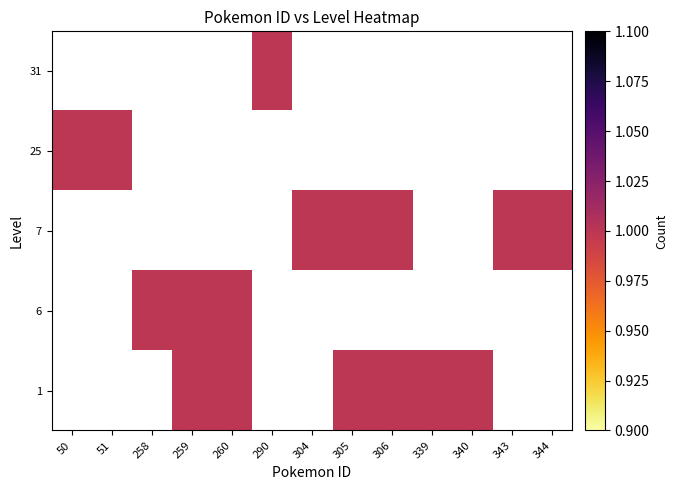

Rank the series at 290 from lowest to highest value.

1, 6, 7, 25, 31